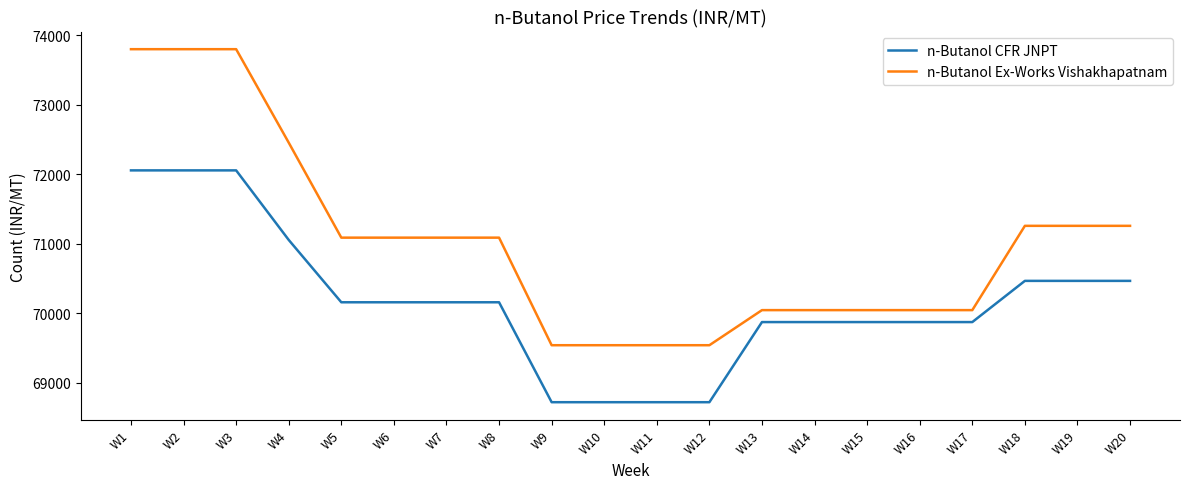

The n-Butanol CFR JNPT series shows 92439 at W15. True or false?

False